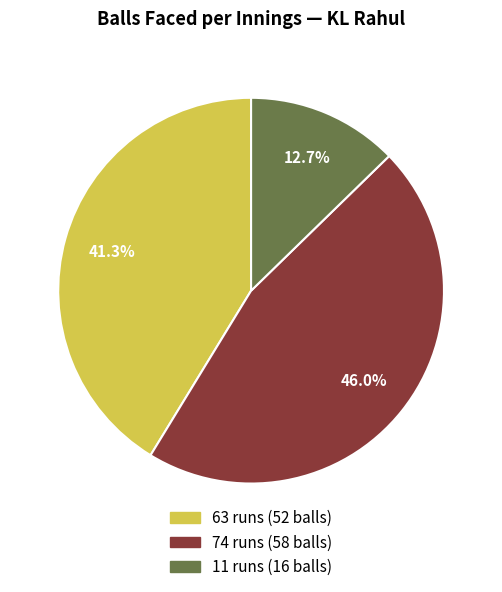

What is the ratio of the value at 74 runs to the value at 11 runs?

3.6